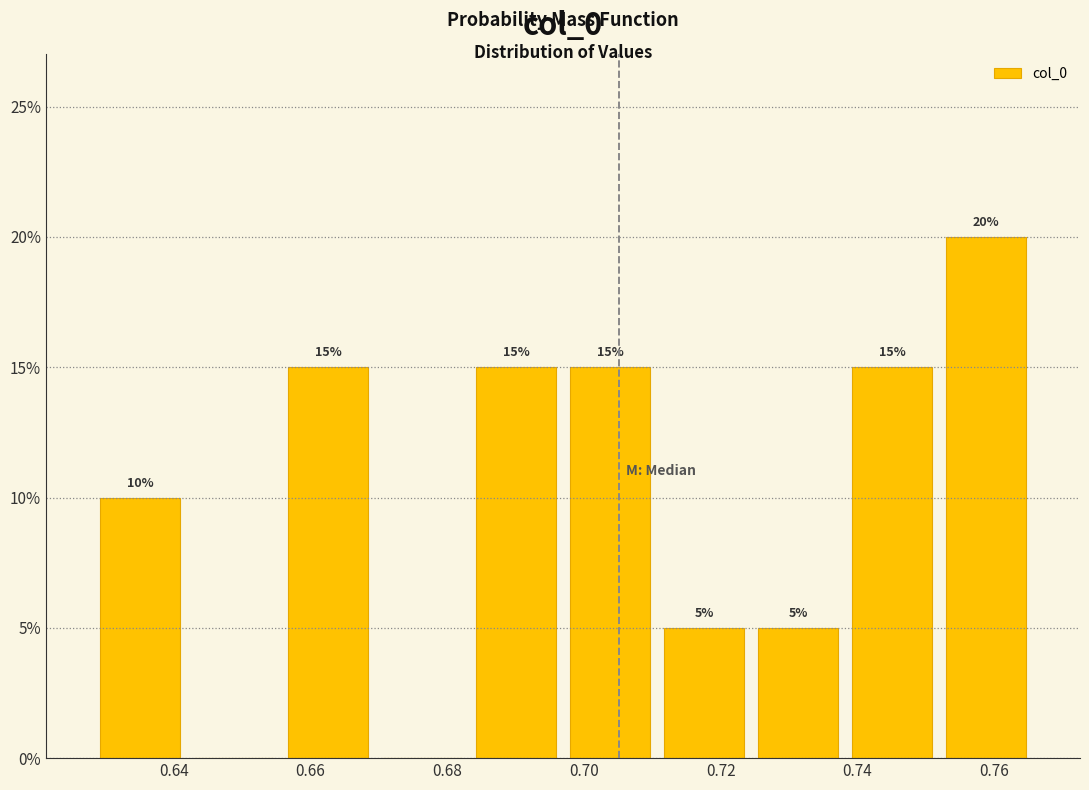

Over which range of the x-axis is the bar tallest?

0.752 to 0.766